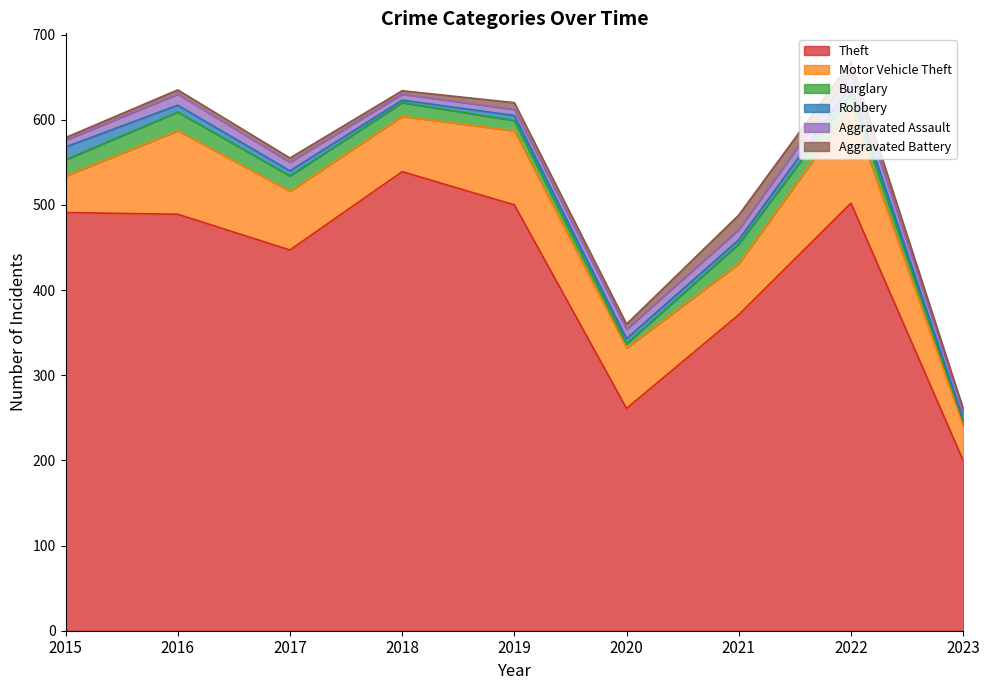

Where do Burglary and Aggravated Assault first cross each other?

2019 and 2020